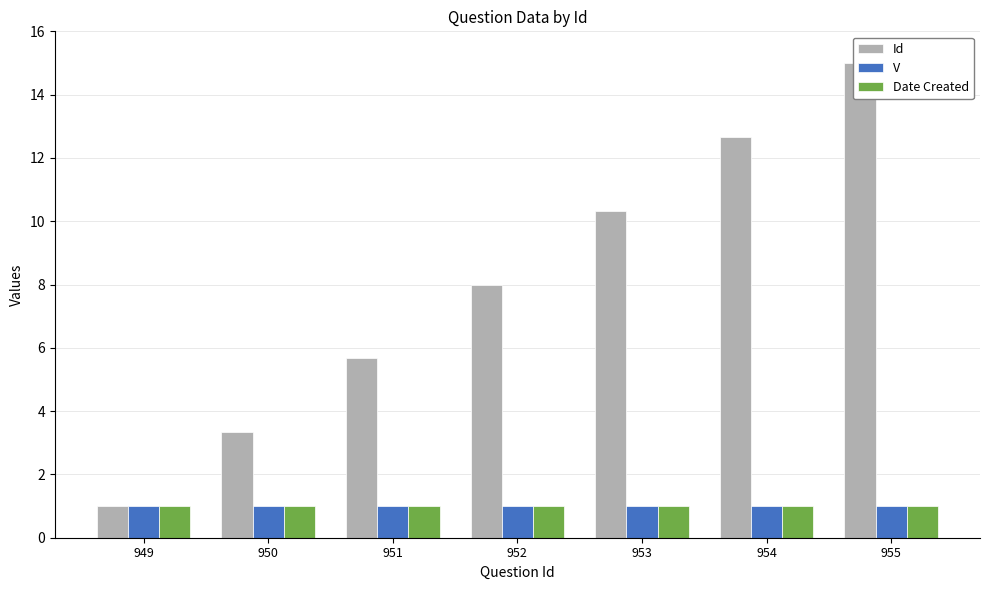

At 949, list the series in order from largest to smallest.

Id, V, Date Created